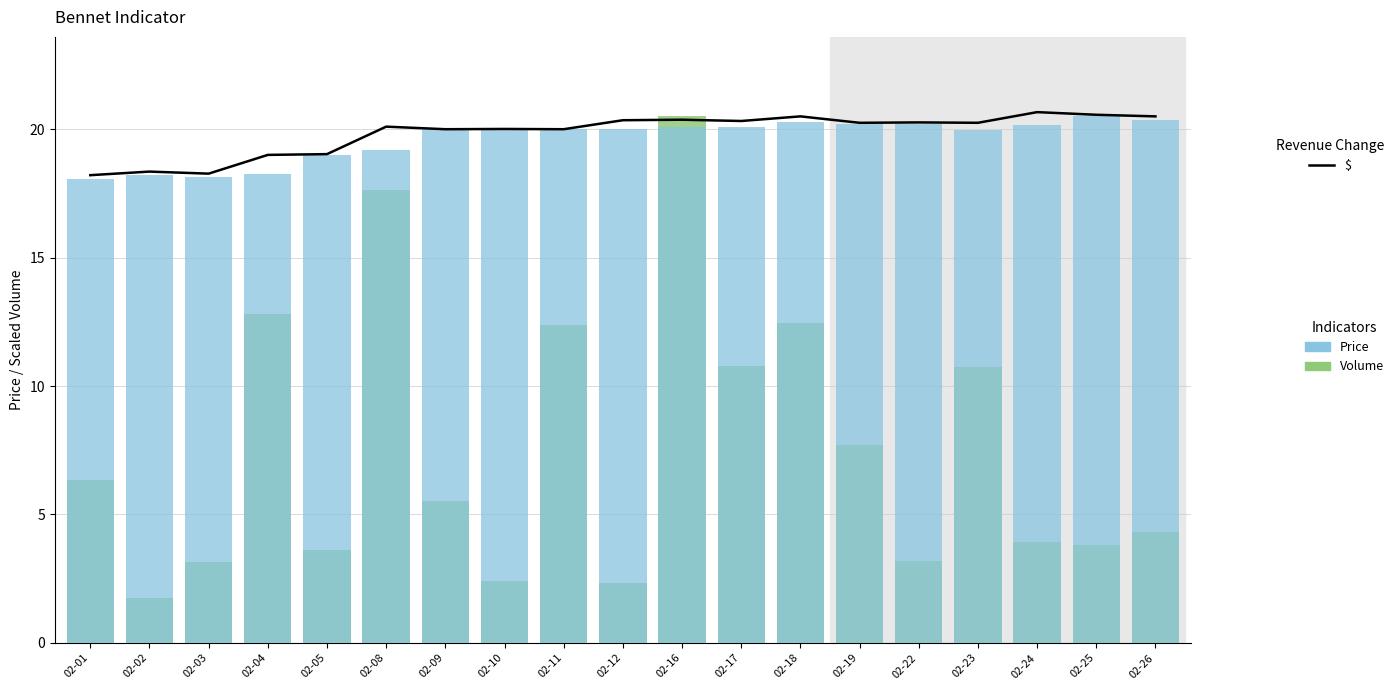

How many data points in $ are less than 20?

5